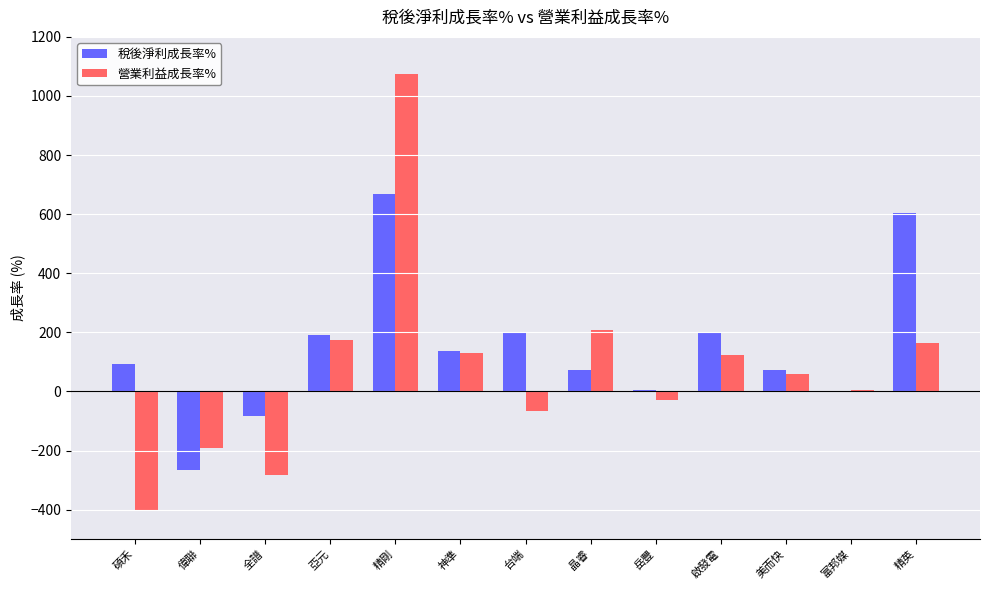

How many groups of bars are there?

13